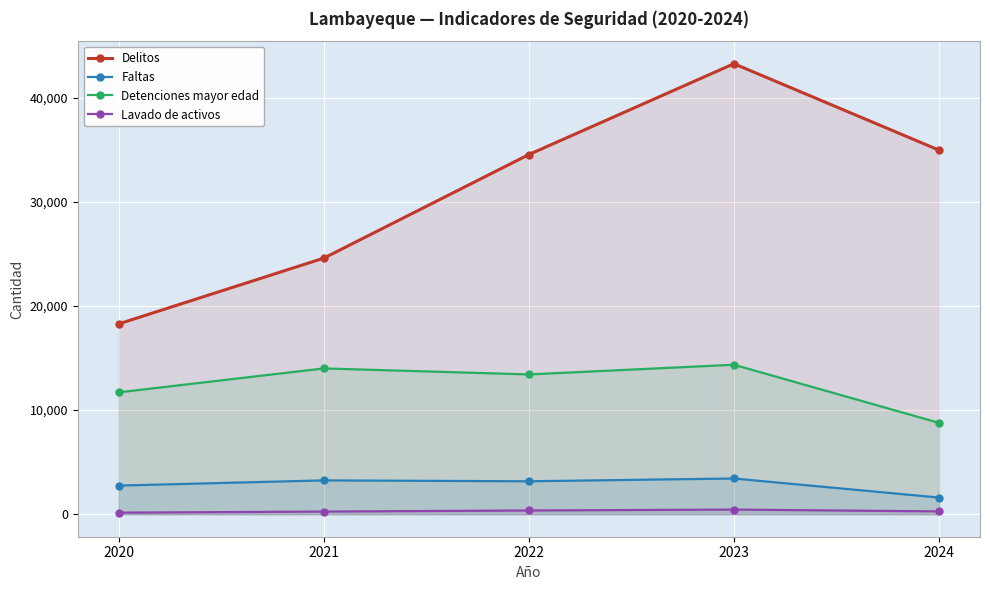

The value of Detenciones mayor edad at 2021 is 23321. True or false?

False